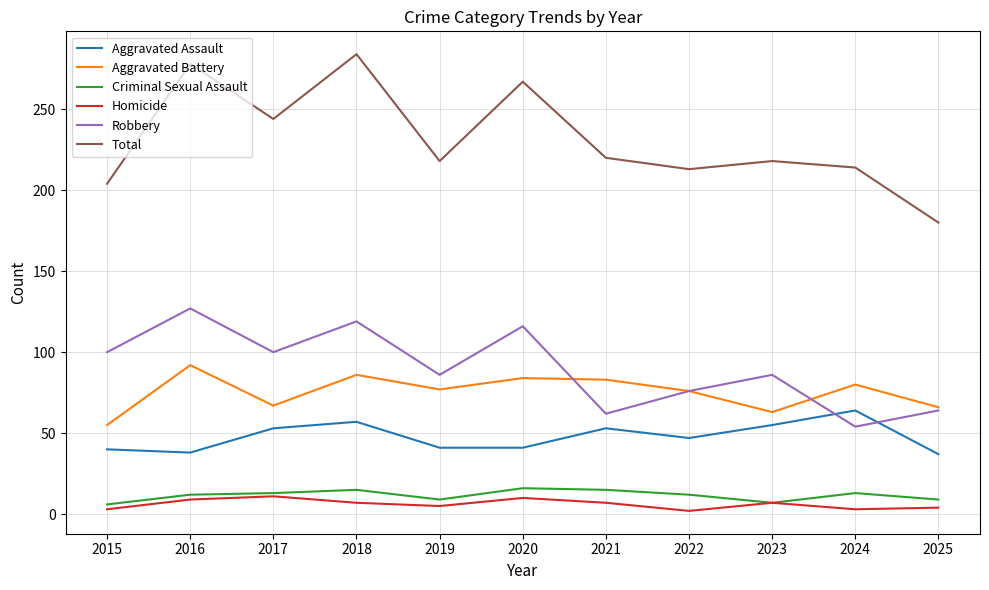

What is the total value across all series at 2015?

408